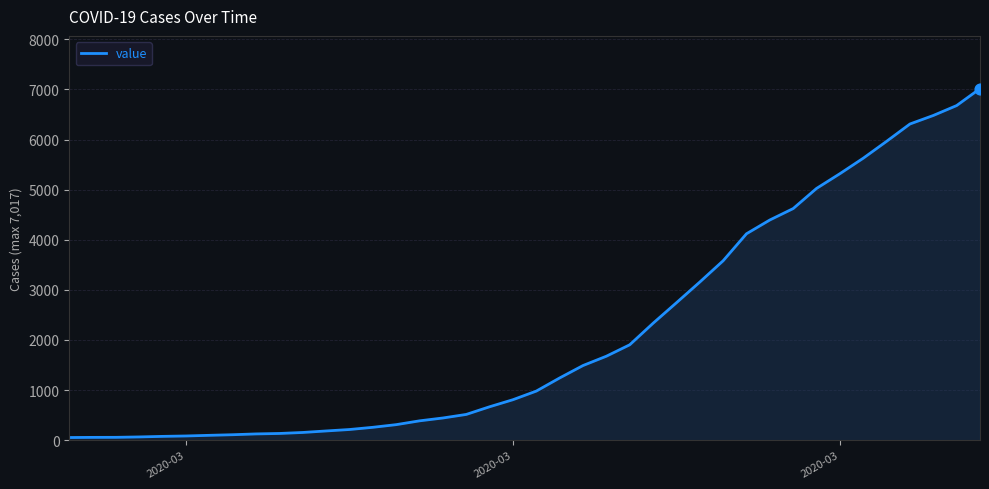

What is the maximum value shown in the chart?

7017